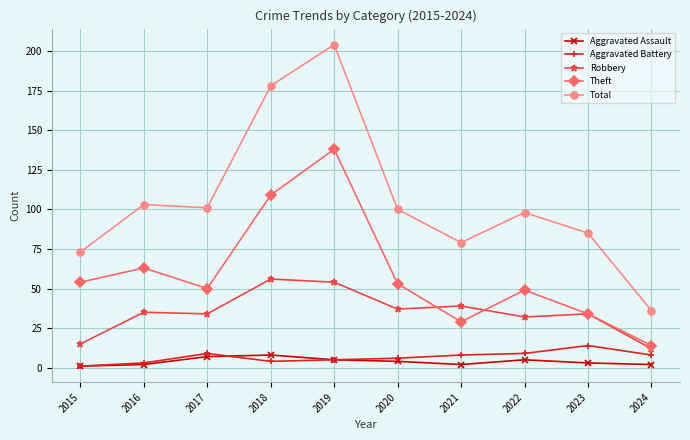

What is the value of the Aggravated Battery point at the 6th from the left?

6